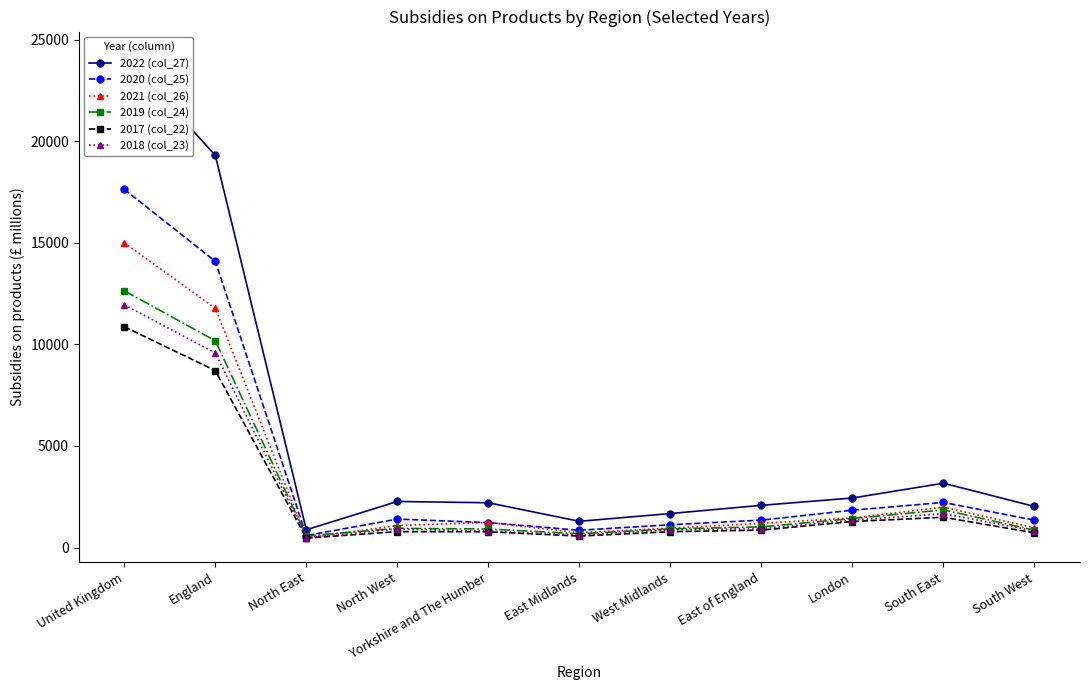

Where do 2021 (col_26) and 2018 (col_23) first cross each other?

England and North East